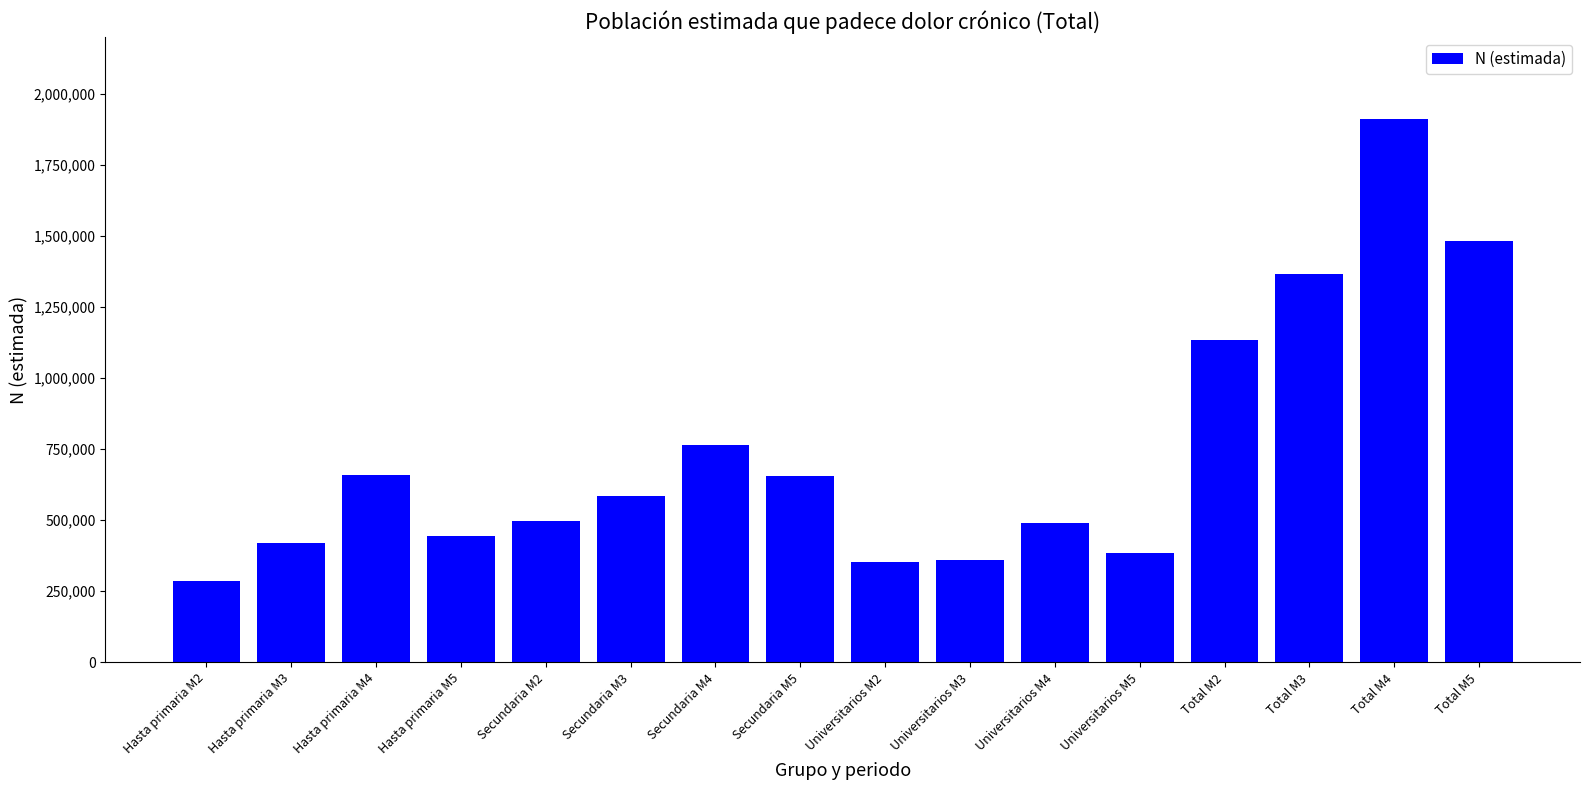

What is the smallest value displayed?

286490